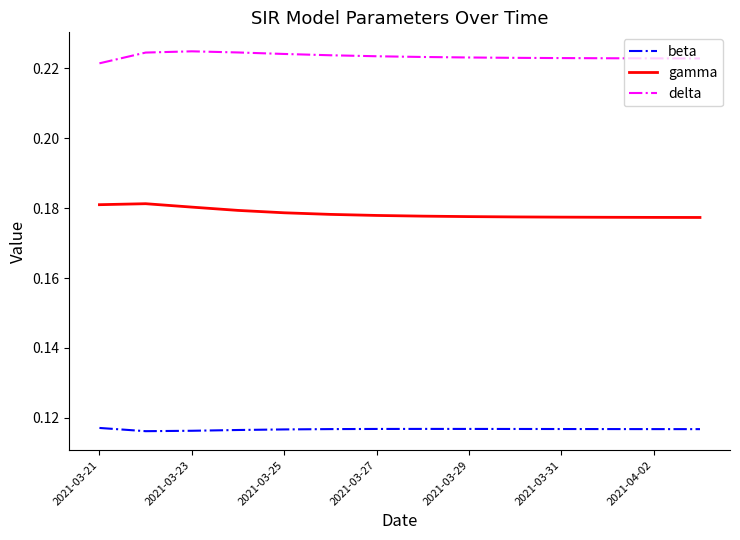

Rank the series by their average value, from lowest to highest.

beta, gamma, delta